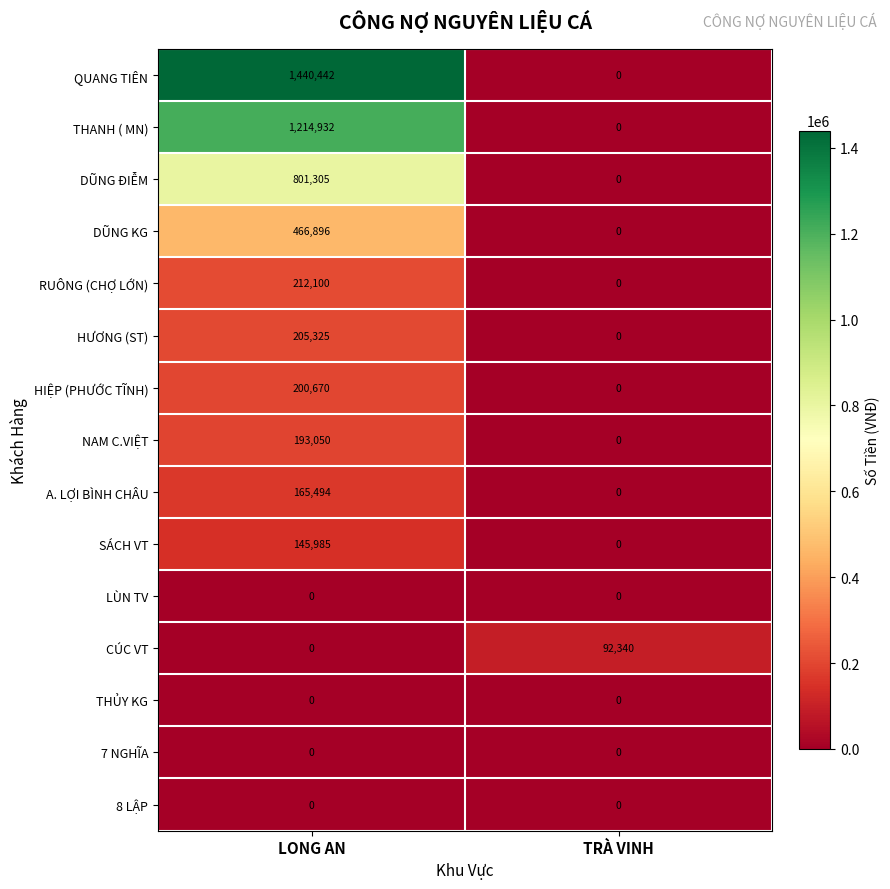

What is the greatest value displayed?

1440442